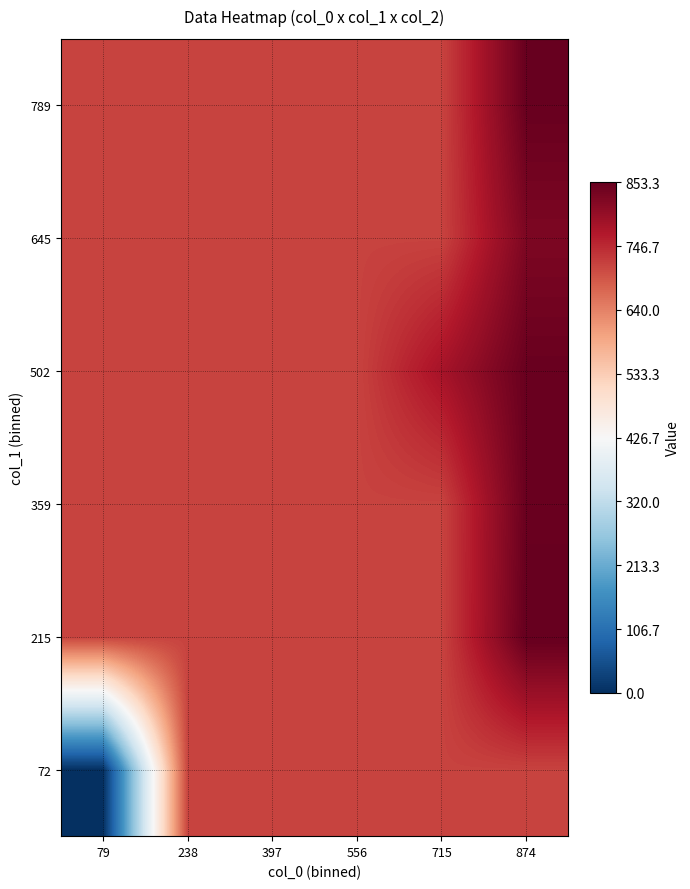

Reading left to right, transcribe all the data shown in this chart.

72: 79=0.0	238=715.4	397=715.4	556=715.4	715=715.4	874=715.4
215: 79=715.4	238=715.4	397=715.4	556=715.4	715=715.4	874=853.3
359: 79=715.4	238=715.4	397=715.4	556=715.4	715=715.4	874=848.6
502: 79=715.4	238=715.4	397=715.4	556=715.4	715=780.0	874=849.2
645: 79=715.4	238=715.4	397=715.4	556=715.4	715=715.4	874=826.7
789: 79=715.4	238=715.4	397=715.4	556=715.4	715=715.4	874=850.0